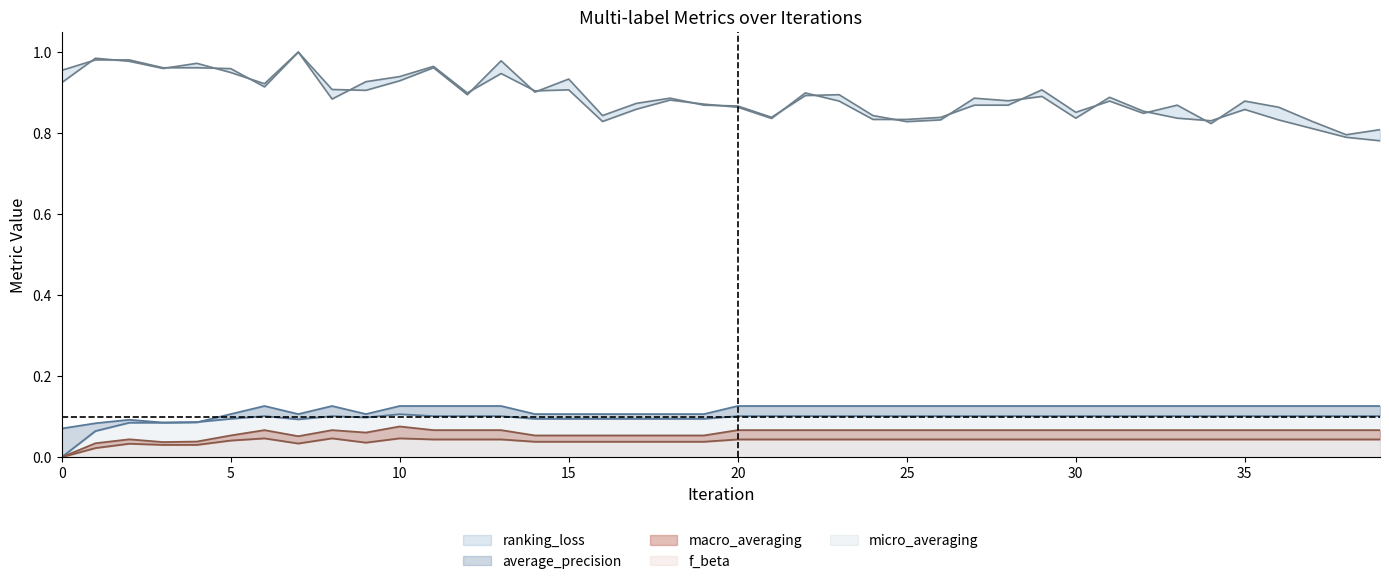

True or false: micro_averaging has a value of 0.1 at 16.

False